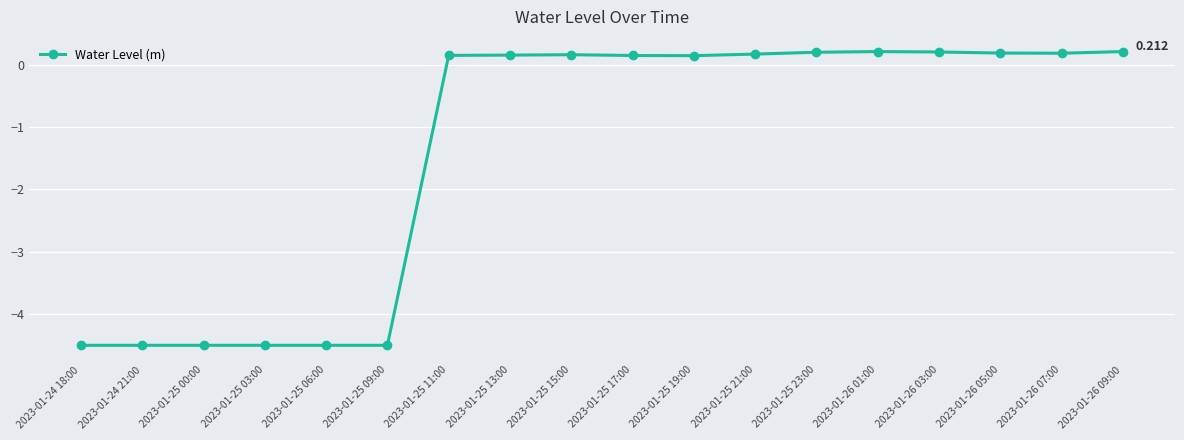

True or false: the data has more than 1 interior local peaks.

True